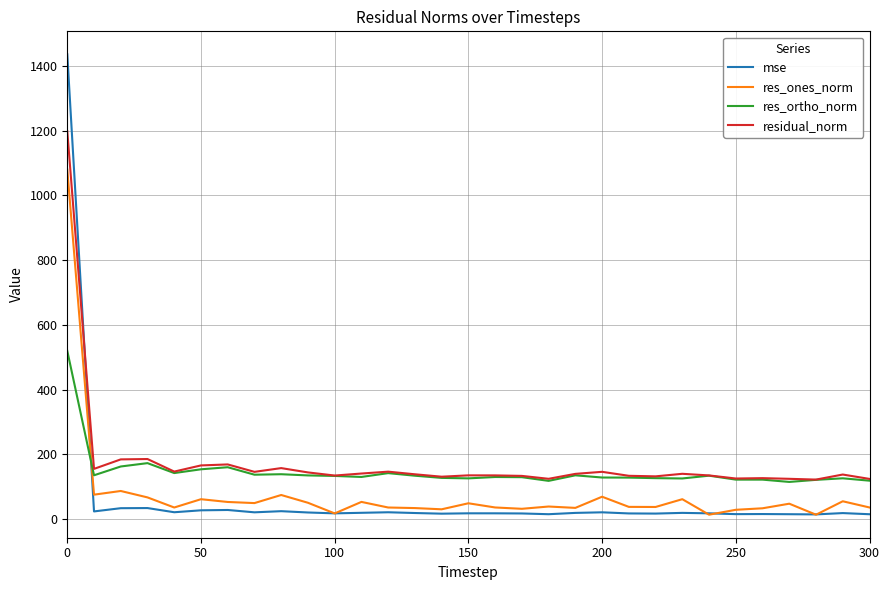

How many lines are shown in the chart?

4